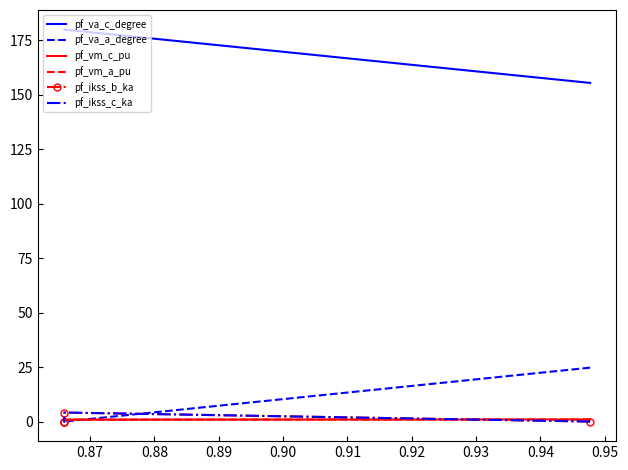

Is it true that pf_va_a_degree equals 41.0 at 0.86?

False